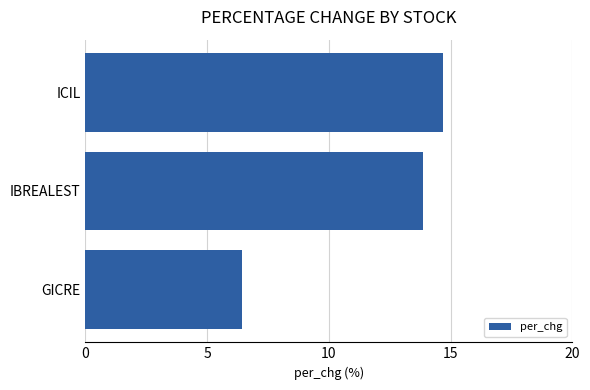

How many categories are shown in the chart?

3